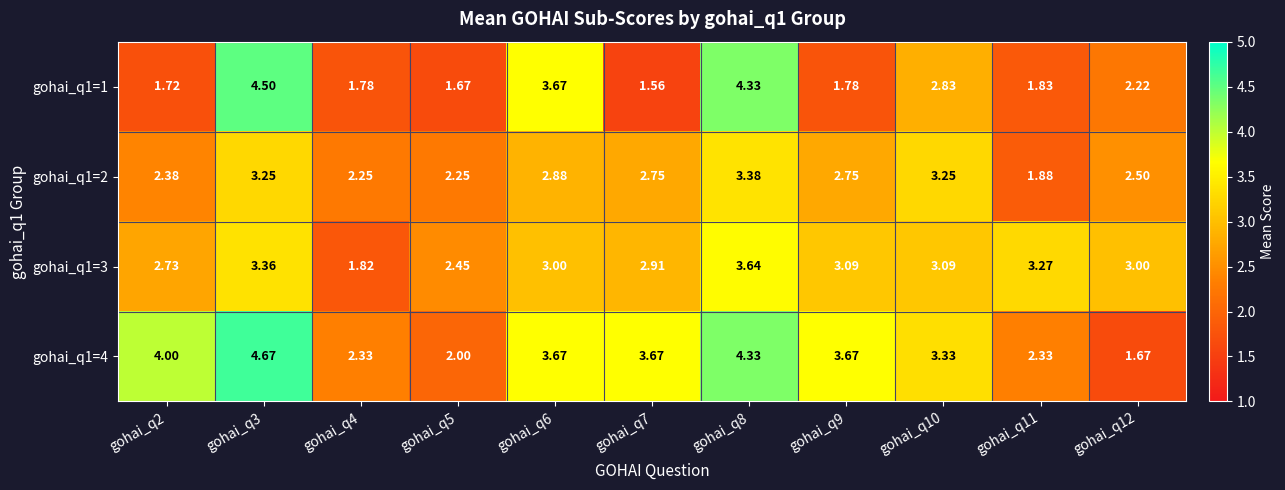

Rank the series by their average value, from lowest to highest.

gohai_q1=1, gohai_q1=2, gohai_q1=3, gohai_q1=4